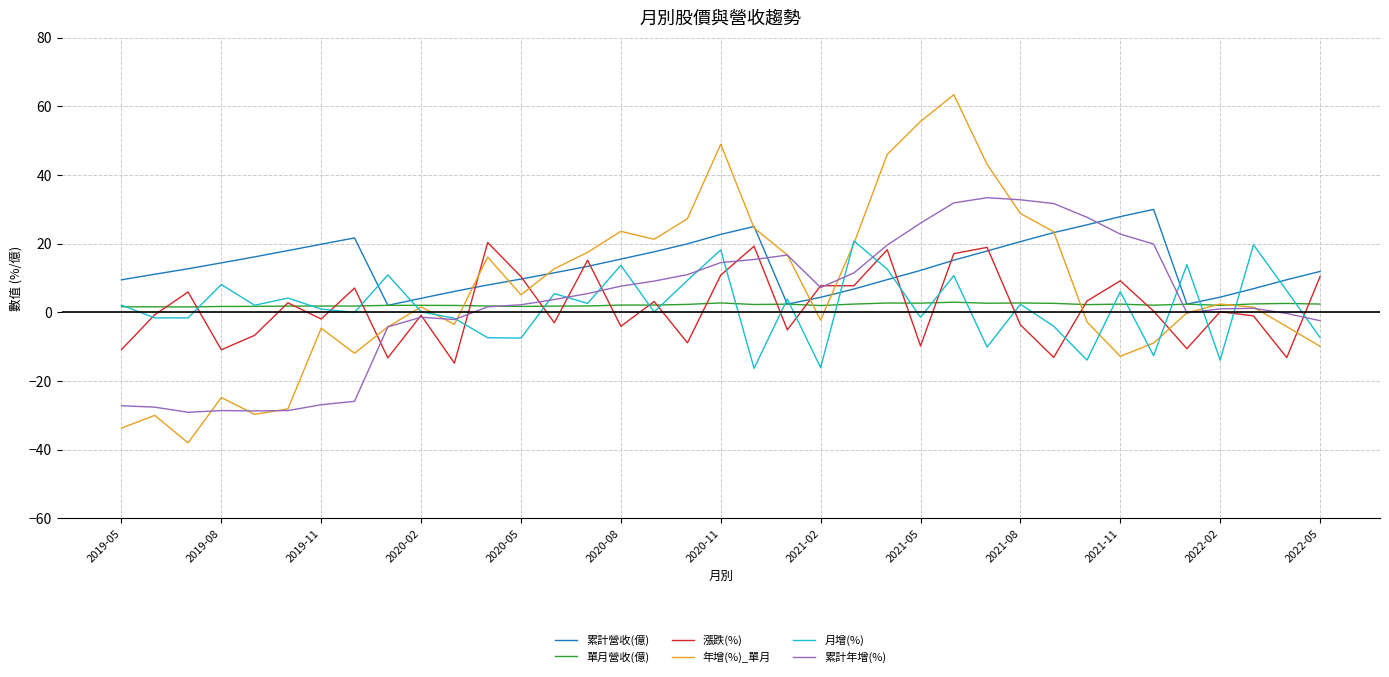

Which series has the largest total across all categories?

累計營收(億)